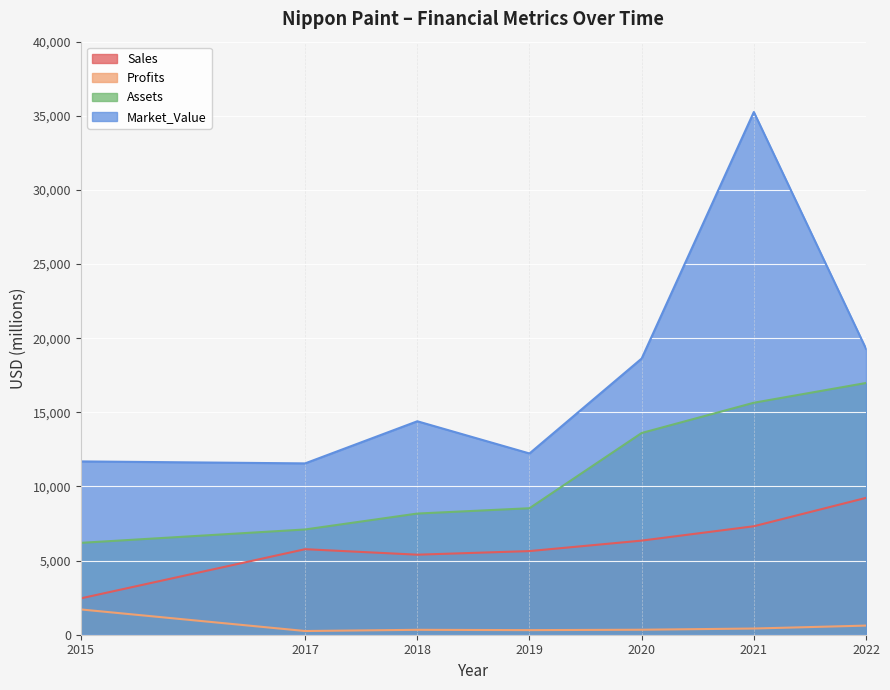

Reading left to right, transcribe all the data shown in this chart.

Sales: 2015=2452.0	2017=5769.0	2018=5398.0	2019=5641.0	2020=6348.0	2021=7316.0	2022=9230.0
Profits: 2015=1705.9	2017=250.3	2018=331.1	2019=310.0	2020=336.8	2021=418.2	2022=615.0
Assets: 2015=6196.0	2017=7099.0	2018=8172.0	2019=8531.0	2020=13606.0	2021=15646.0	2022=16978.0
Market_Value: 2015=11689.0	2017=11556.0	2018=14397.0	2019=12225.0	2020=18628.0	2021=35255.0	2022=19288.0